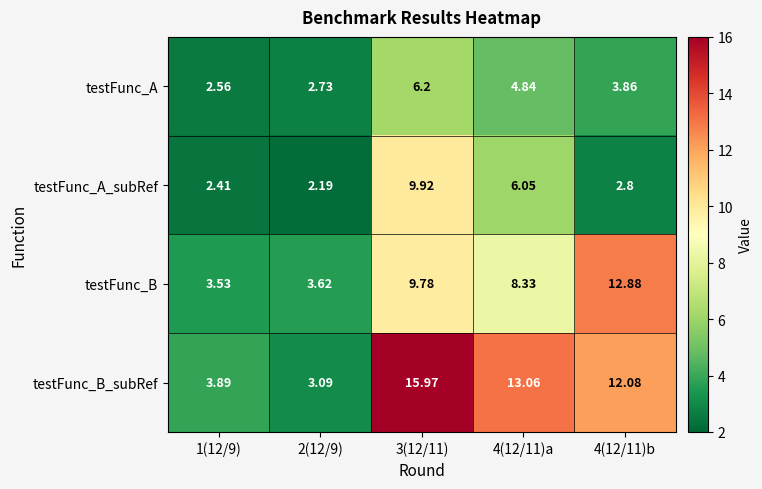

What is the maximum value shown in the chart?

16.0